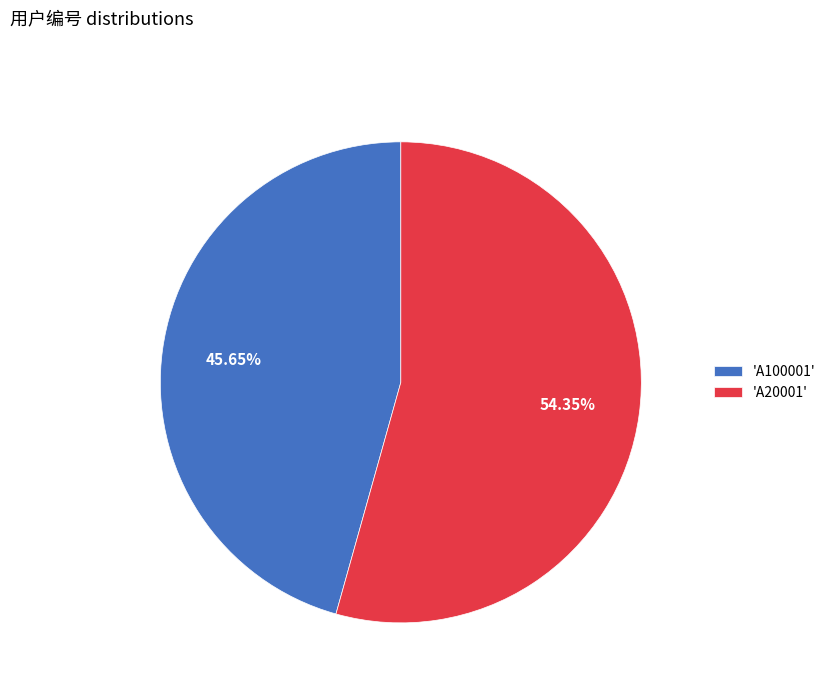

Which has a higher value, 'A100001' or 'A20001'?

'A20001'